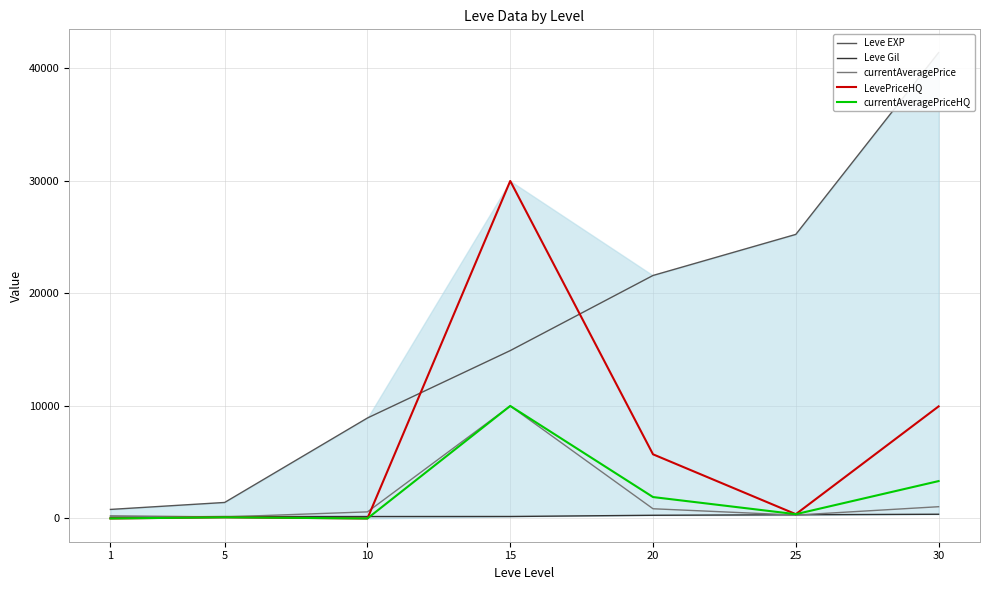

Between 10 and 20, which is larger?

20